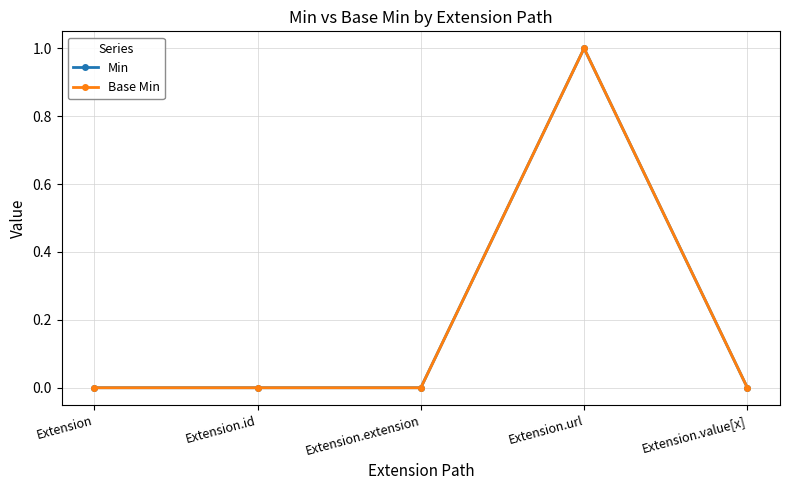

Rank the categories by Min value from lowest to highest.

Extension, Extension.id, Extension.extension, Extension.value[x], Extension.url